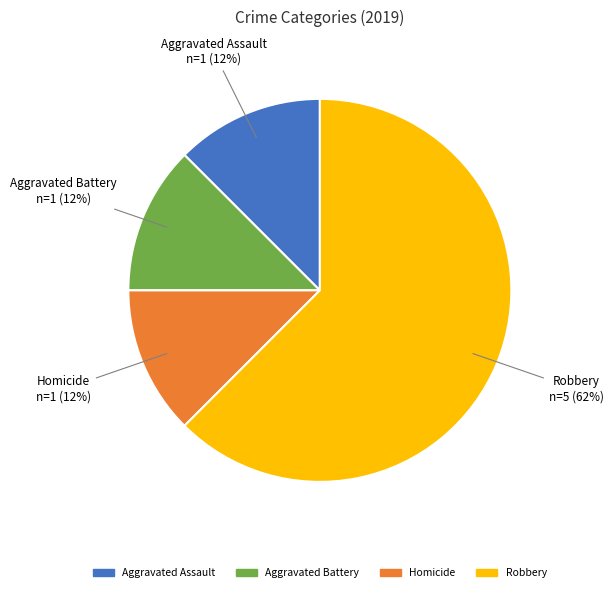

How many segments does this pie chart have?

4